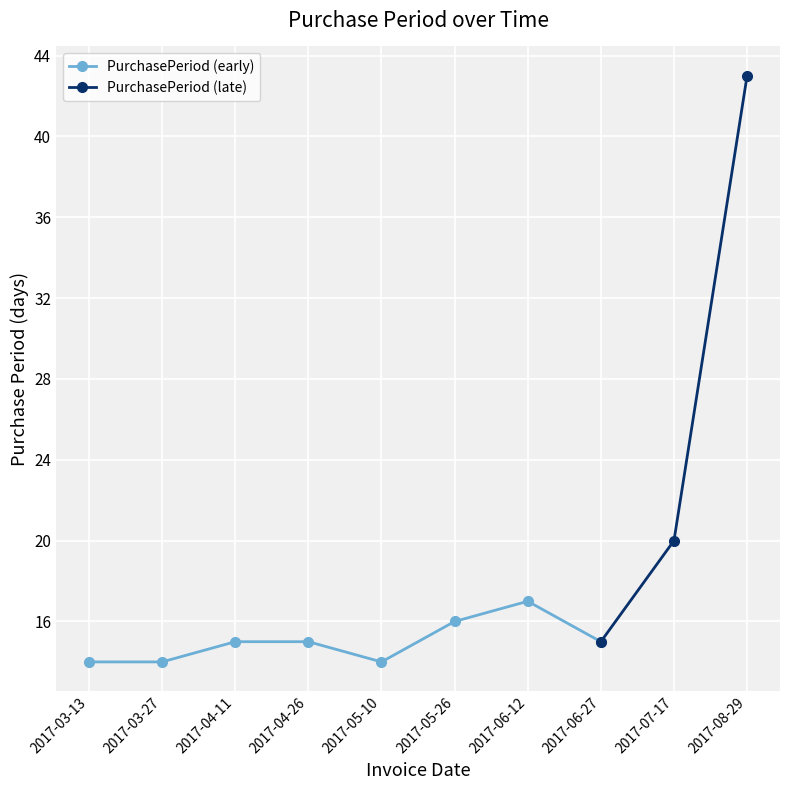

What is the value of the PurchasePeriod (early) point at the 5th from the left?

14